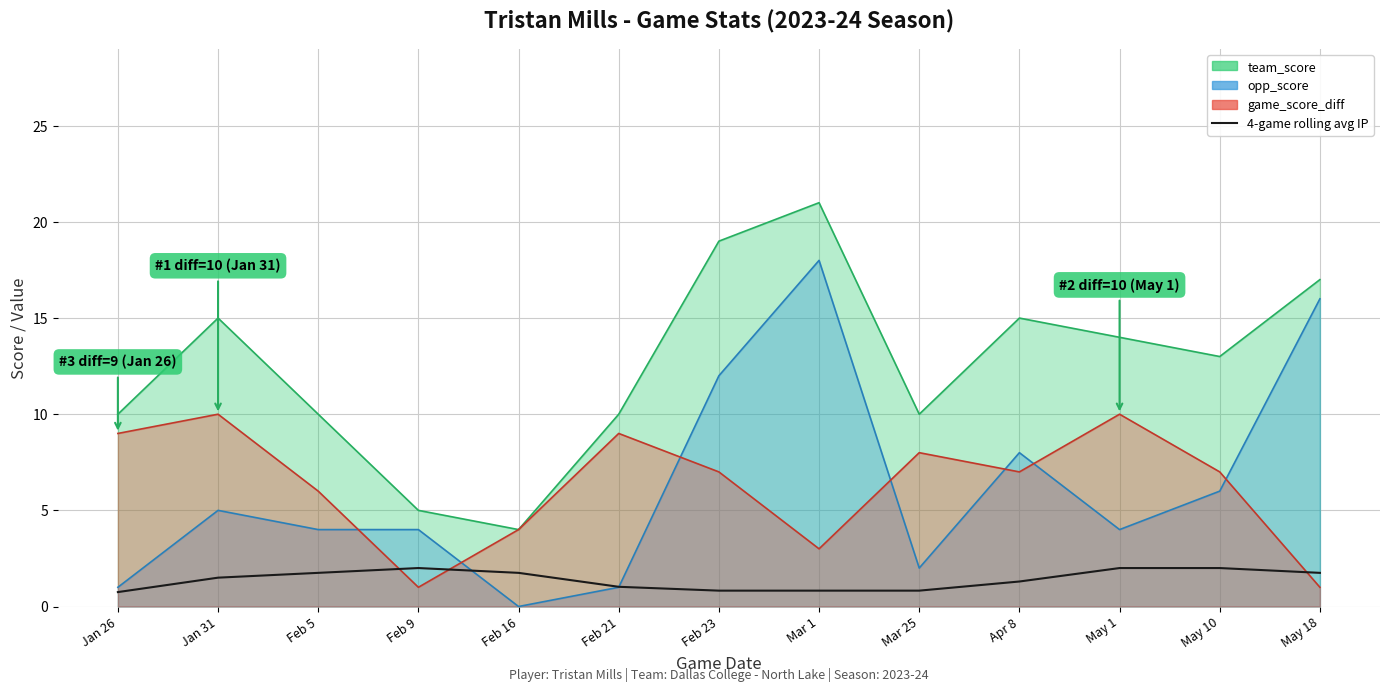

Reading right to left, extract all data points from this chart.

1.8	2.0	2.0	1.3	0.8	0.8	0.8	1.0	1.8	2.0	1.8	1.5	0.8